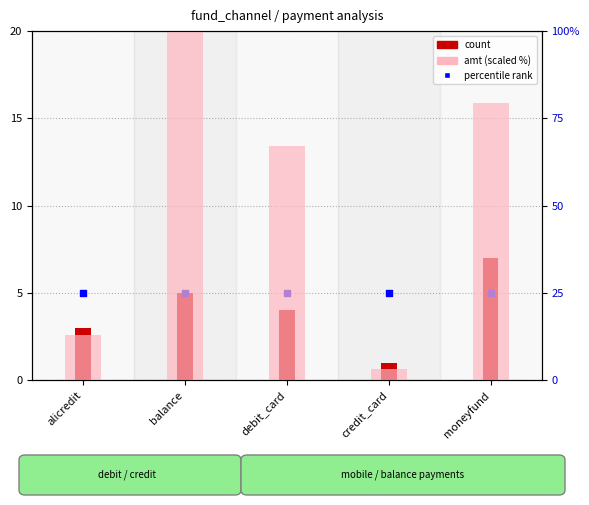

Which series has the largest total across all categories?

amt (% of max)